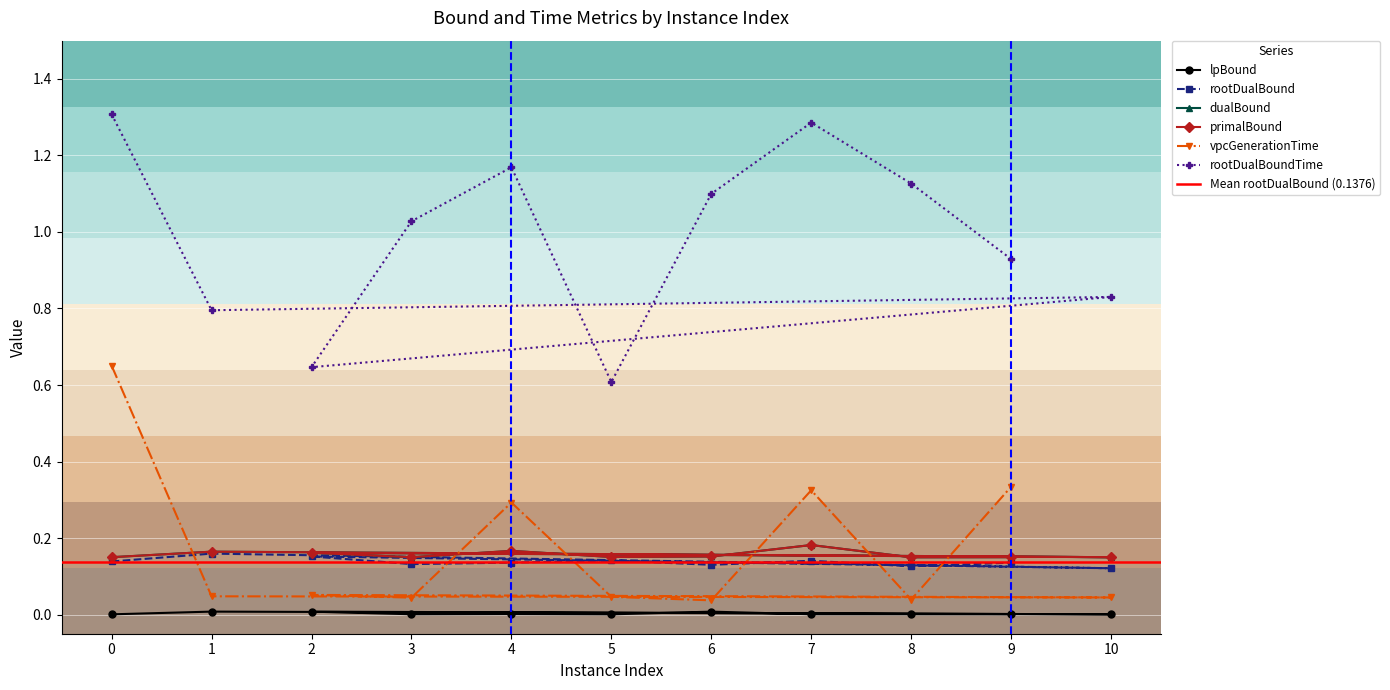

List the series in order of their peak value, lowest first.

lpBound, rootDualBound, dualBound, primalBound, vpcGenerationTime, rootDualBoundTime